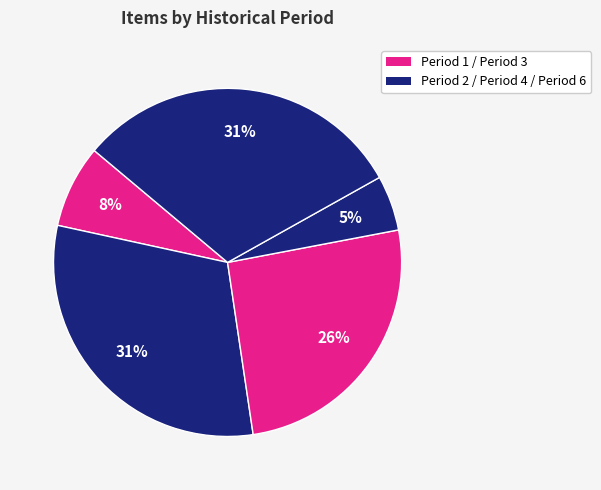

What is the smallest slice in the pie chart?

5